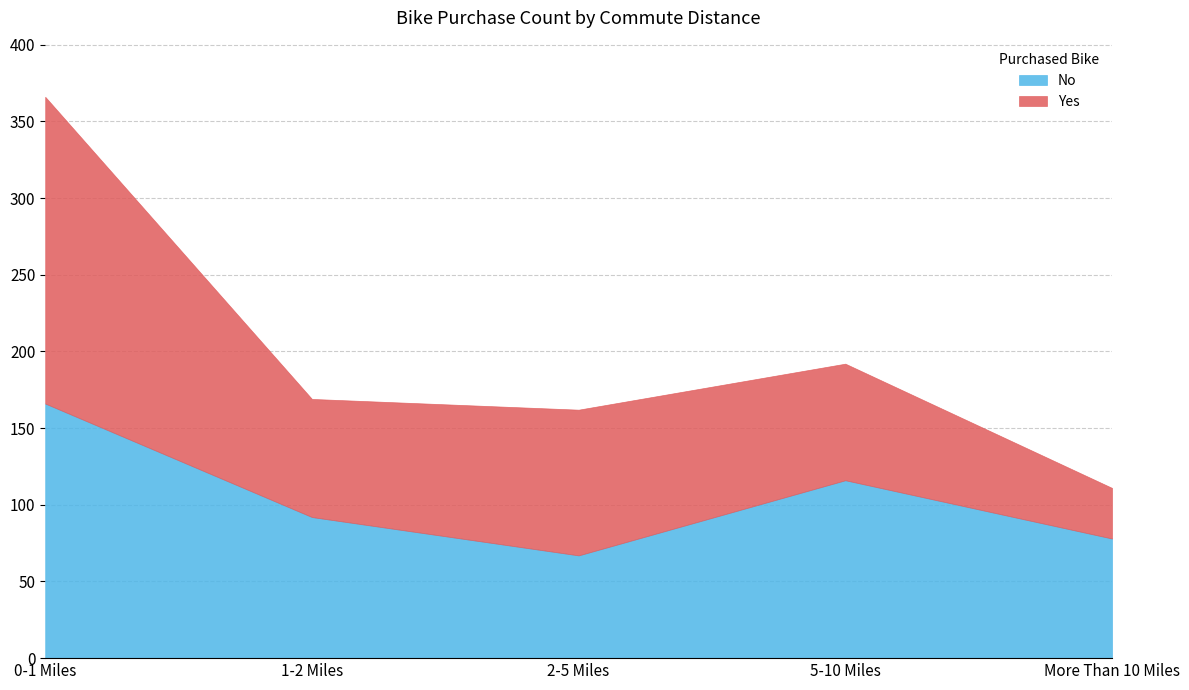

Which series has the largest range (max minus min)?

Yes